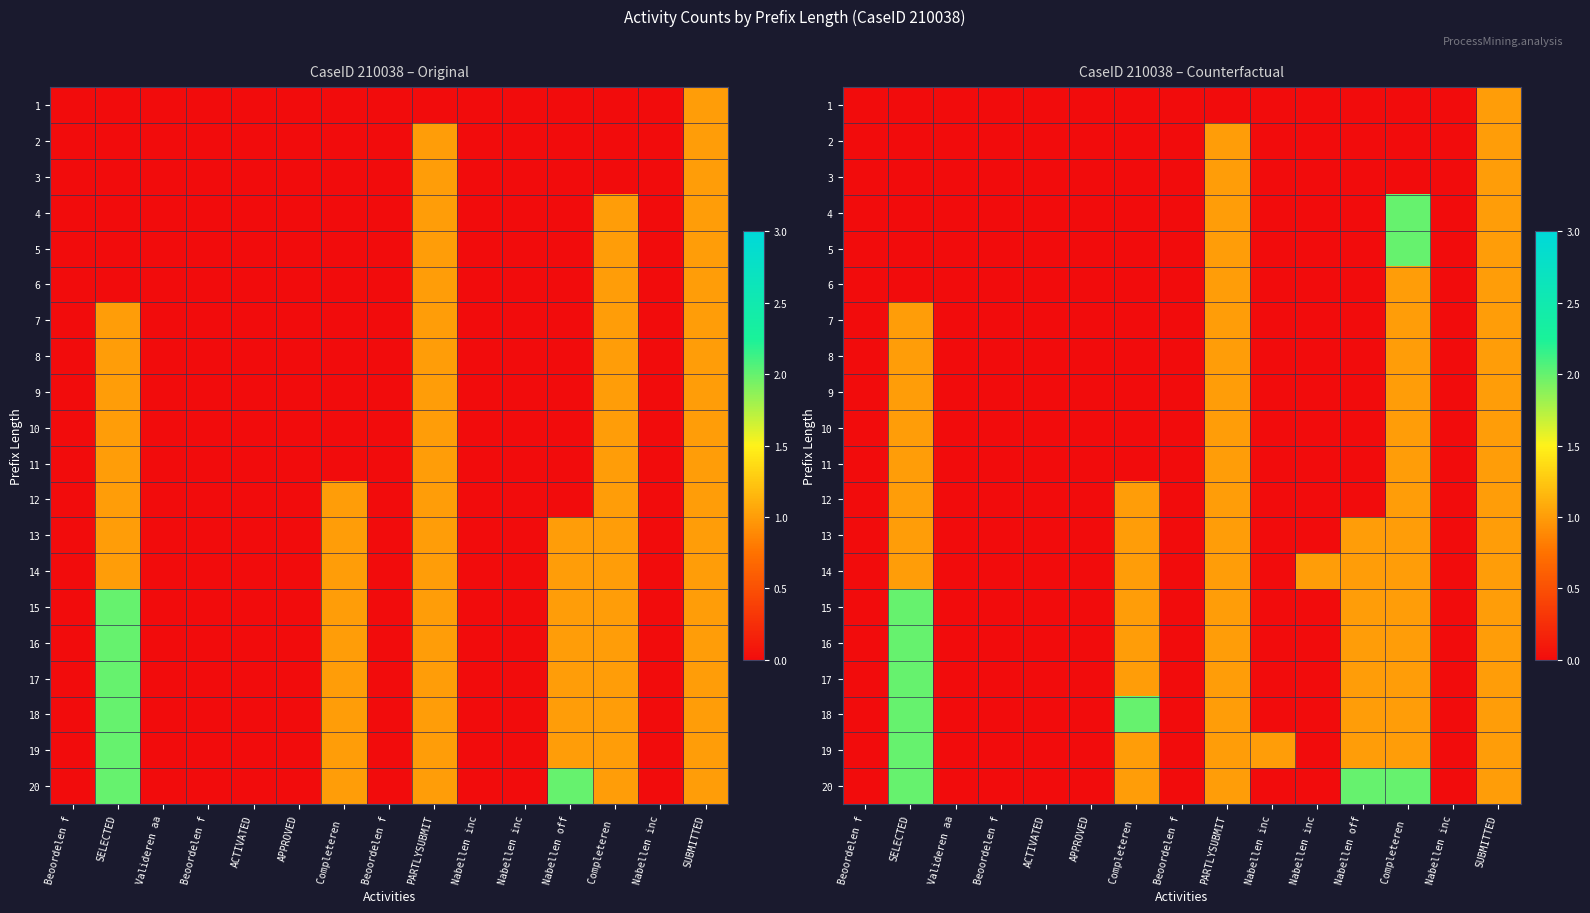

What is the sum of all 19 values?

8